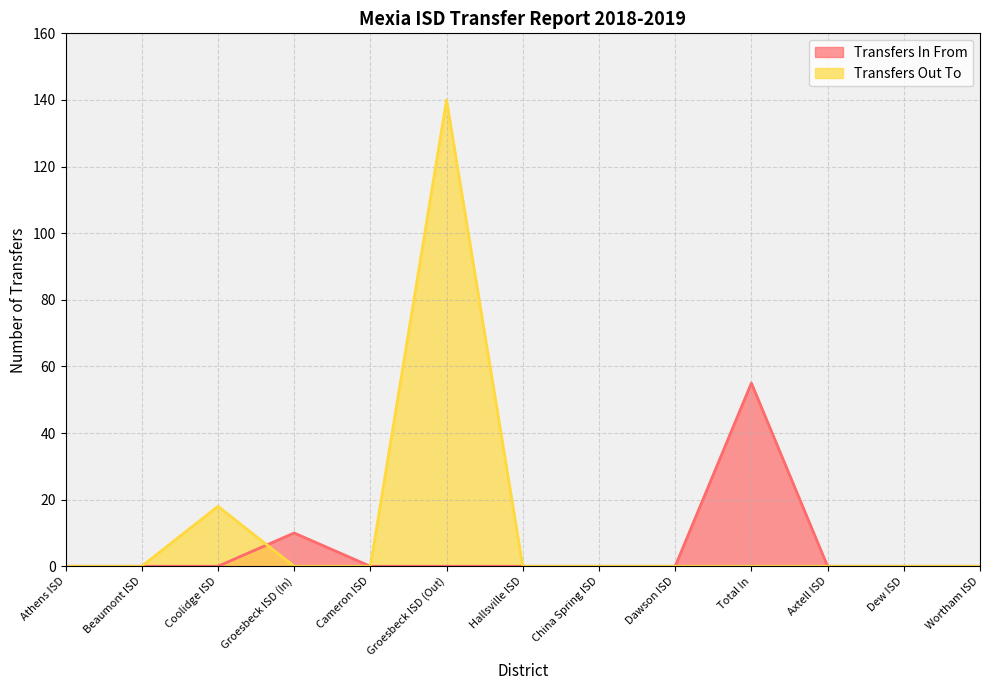

True or false: Transfers Out To has more than 0 interior local peaks.

True